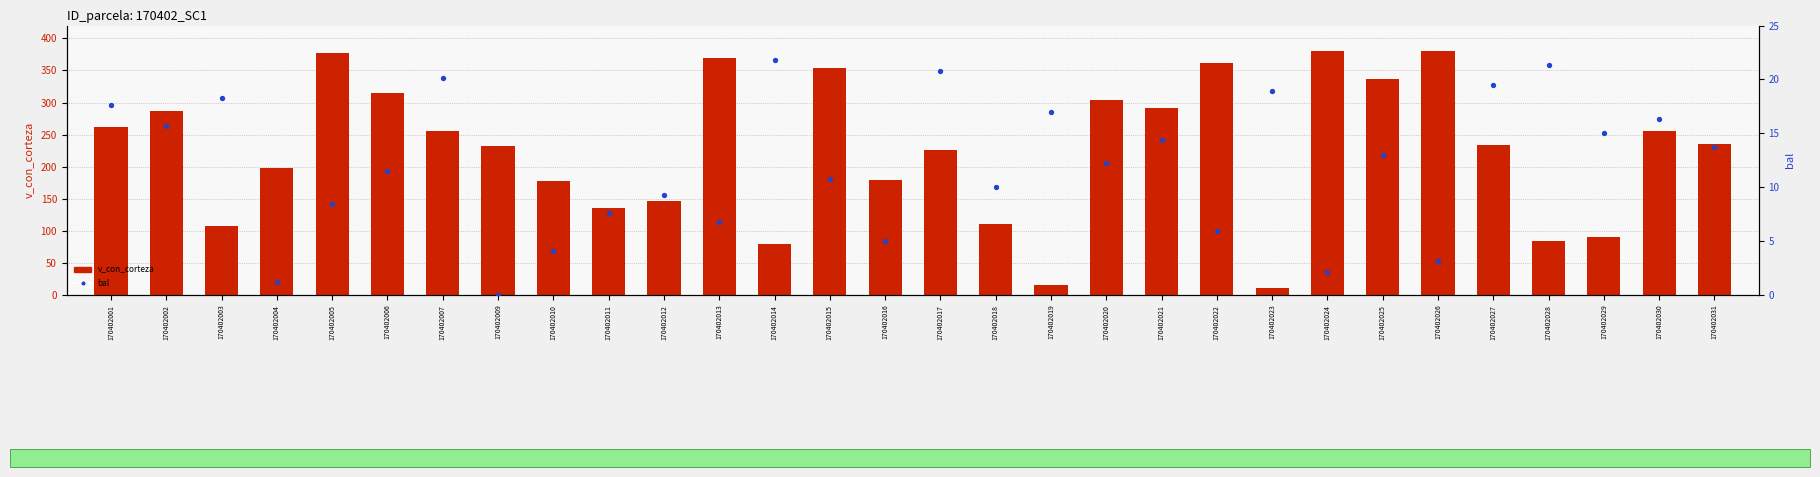

At which category is the sum across all series the highest?

170402005